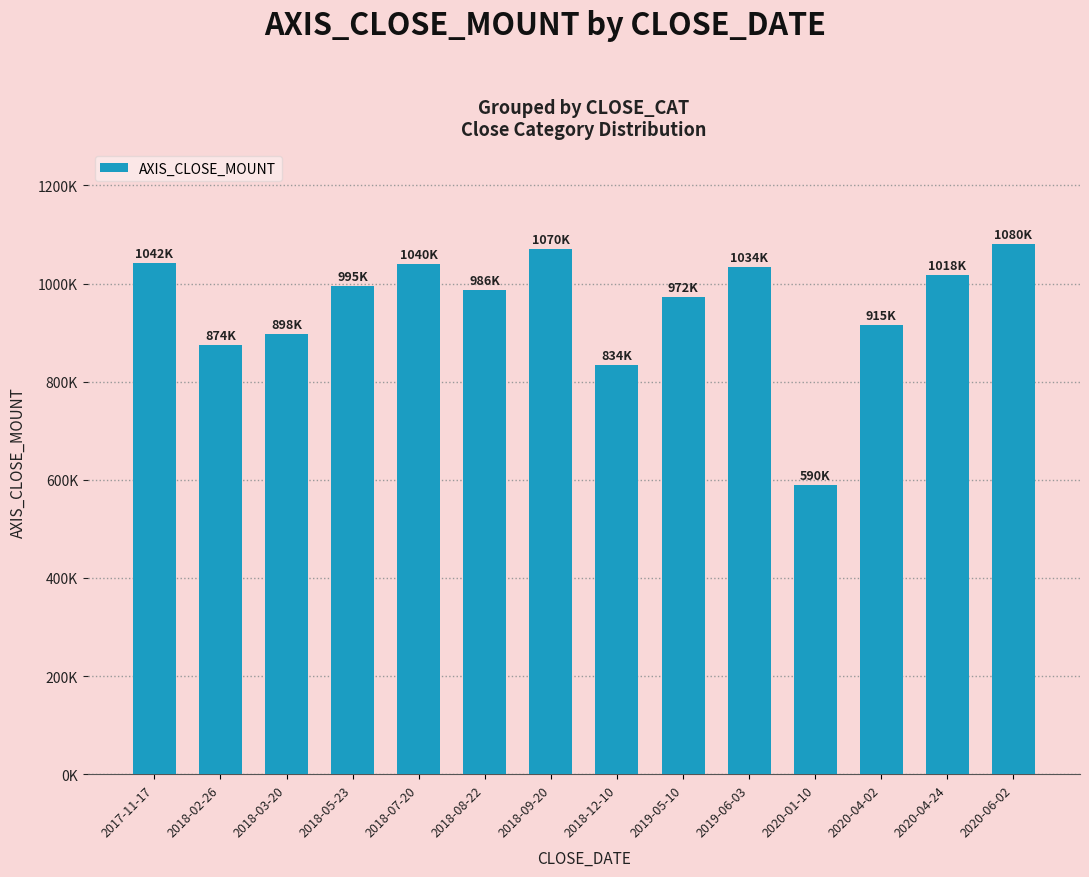

What is the difference between the maximum and second lowest values?

246000